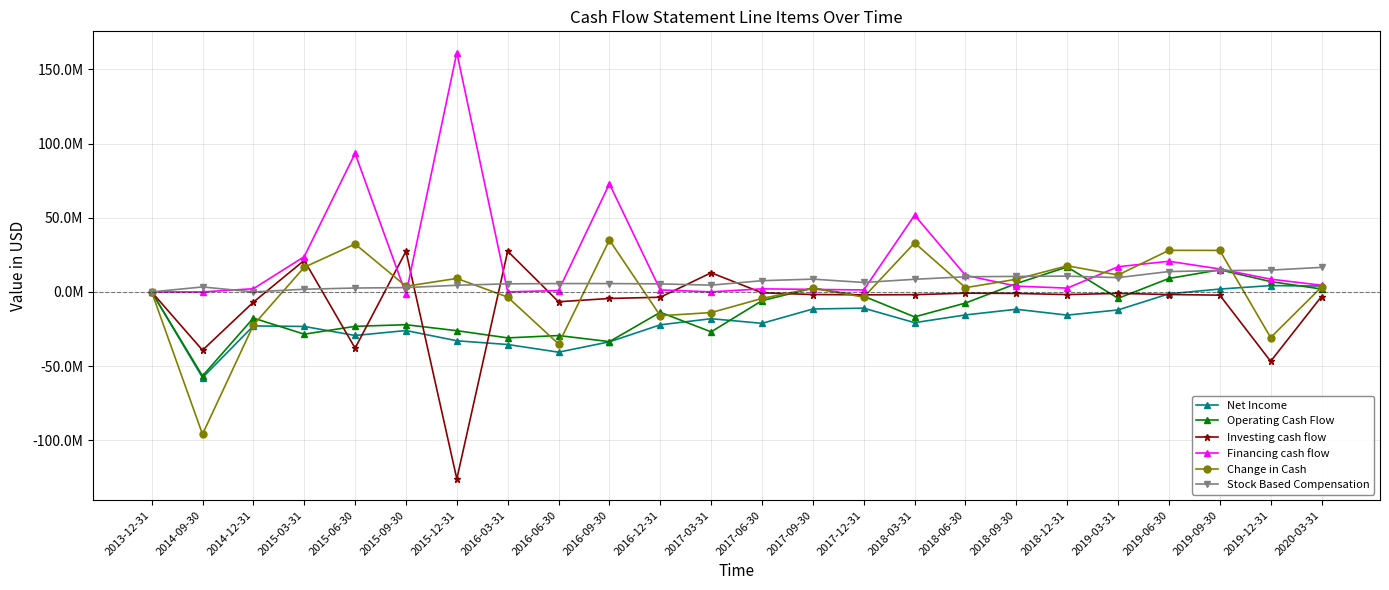

How many series are shown in this chart?

6